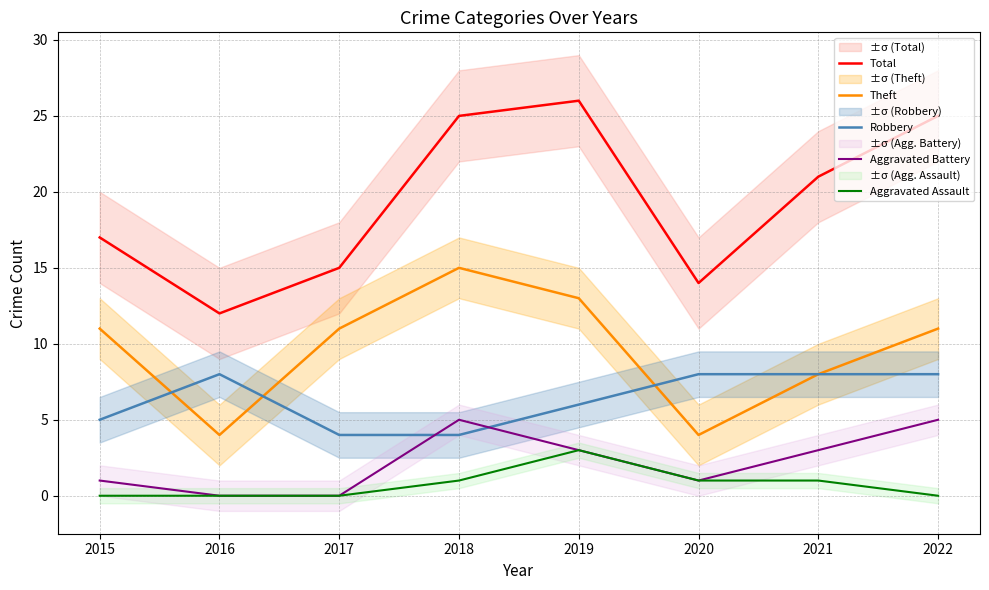

Between 2015 and 2017, which is larger?

2015